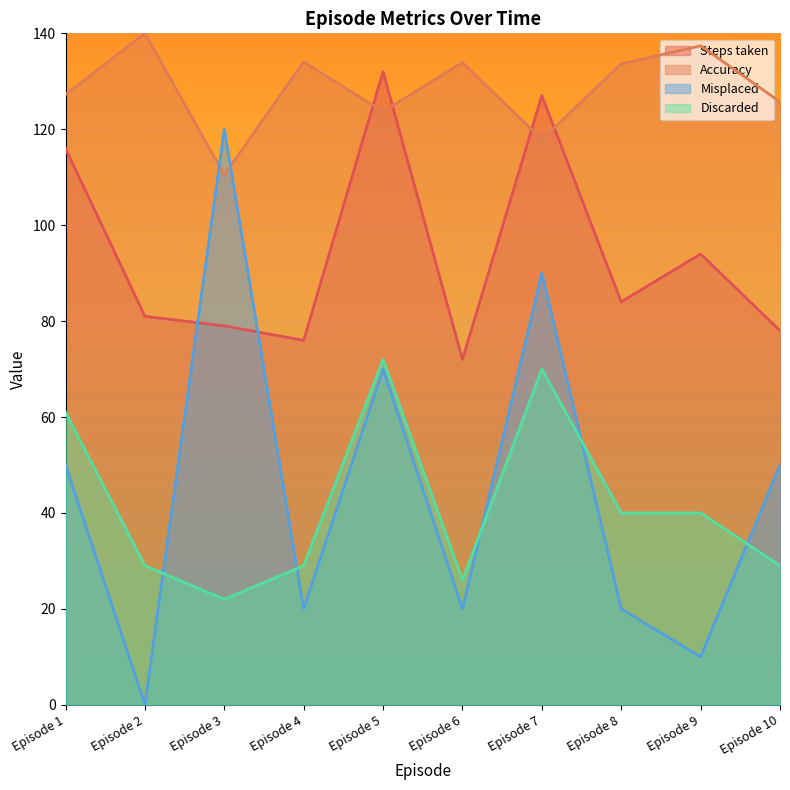

Count the number of data series in this chart.

4